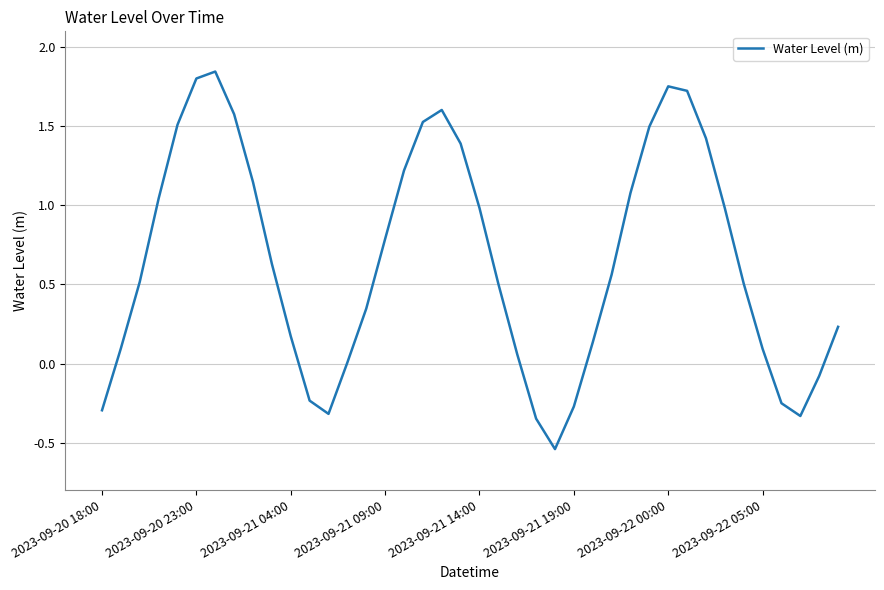

Is this an area chart (filled region under the line)?

No